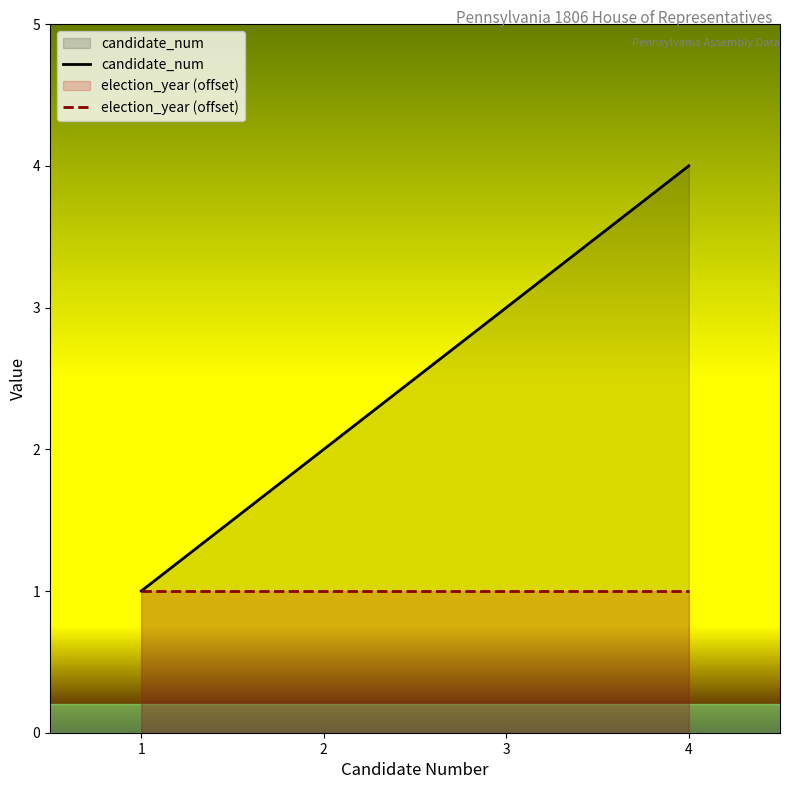

True or false: candidate_num and election_year (offset) cross at least once.

False